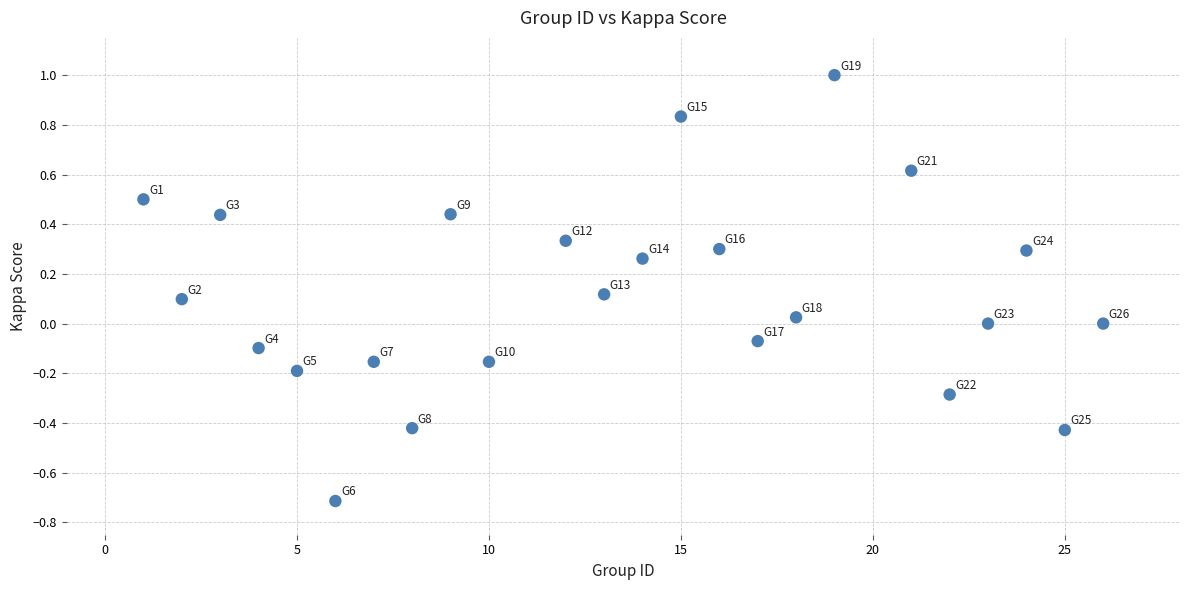

What is the range of X values (max minus min)?

25.0